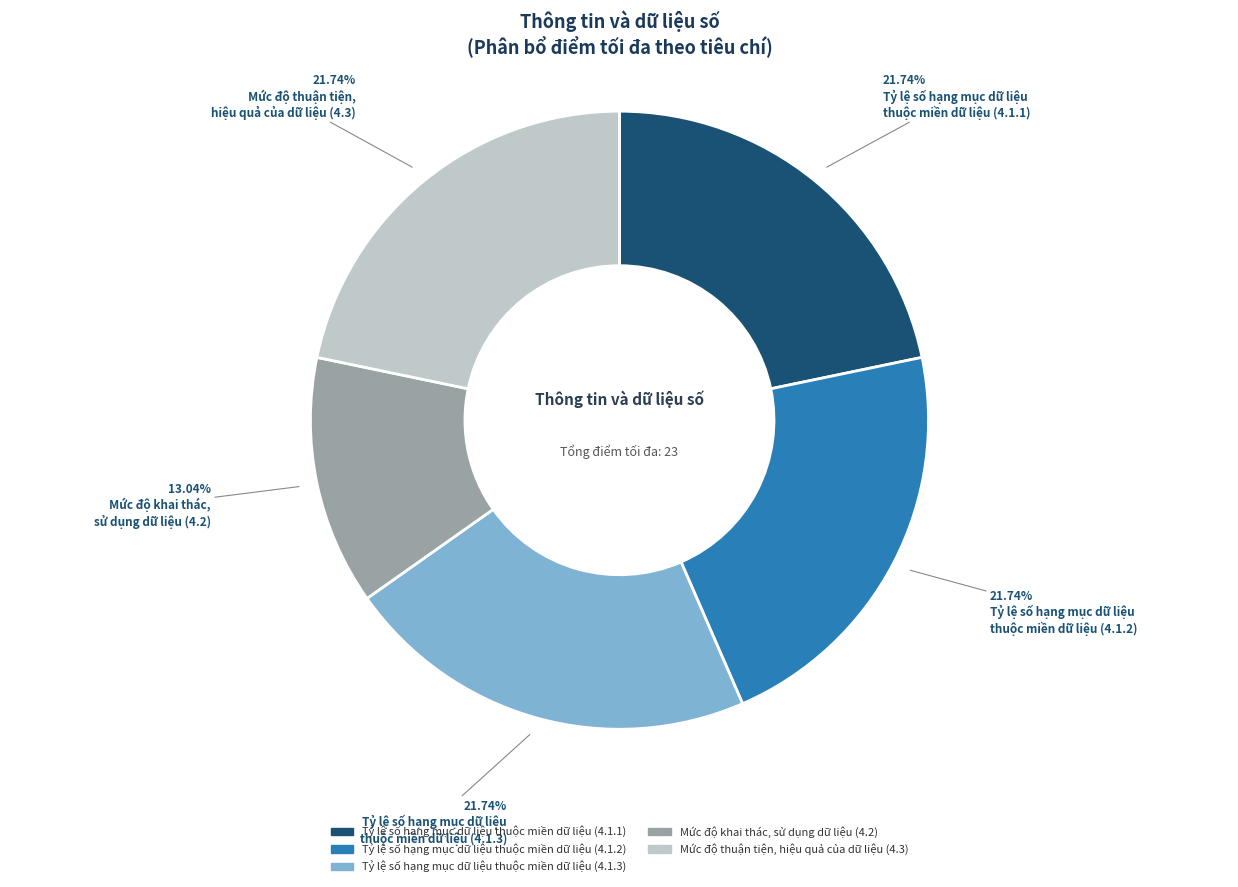

Is Mức độ khai thác, sử dụng dữ liệu (4.2) the majority of the pie?

No